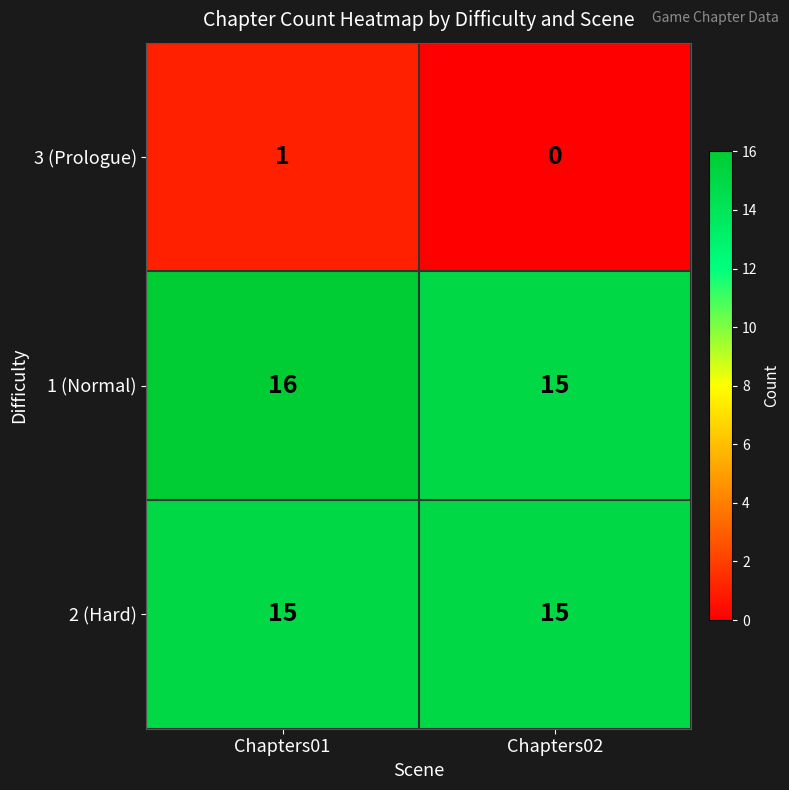

Reading right to left, list all the values displayed in this chart.

3 (Prologue): Chapters02=0	Chapters01=1
1 (Normal): Chapters02=15	Chapters01=16
2 (Hard): Chapters02=15	Chapters01=15